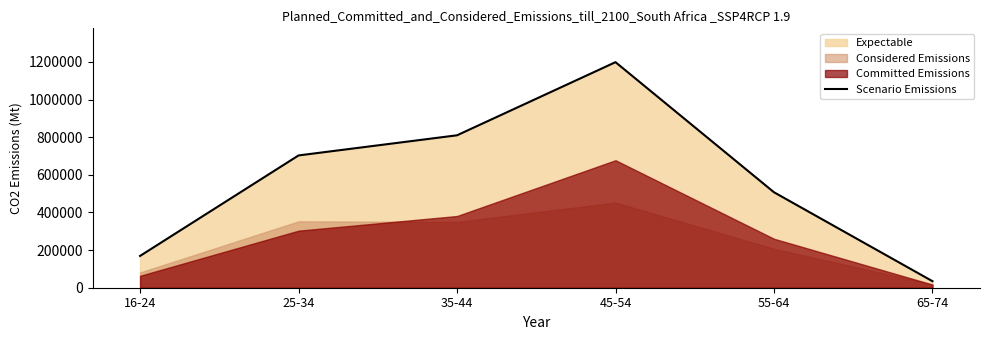

Approximately how many times larger is the value at 35-44 compared to 55-64?

1.6